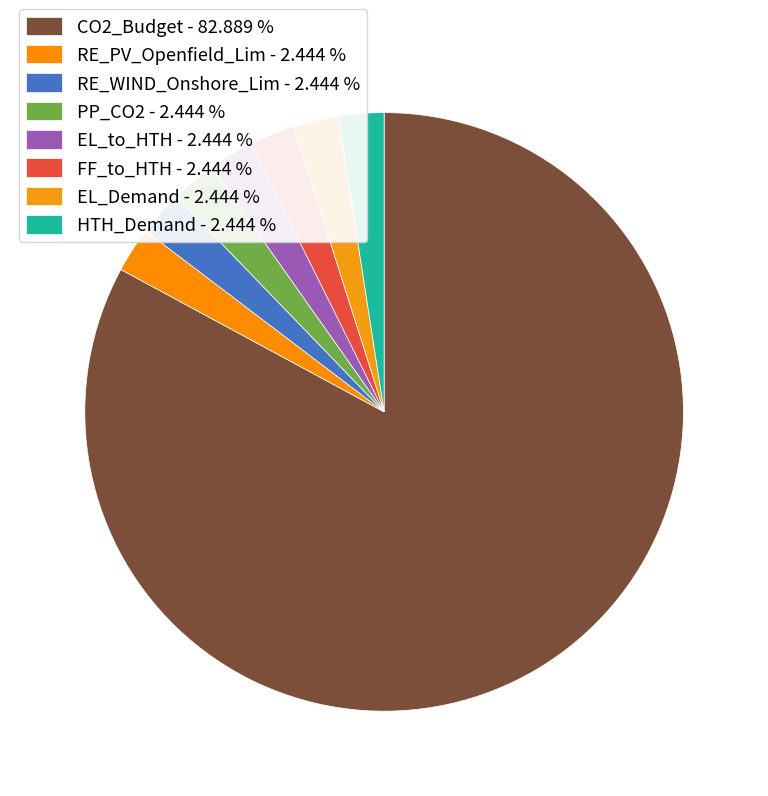

How many slices are in this pie chart?

8